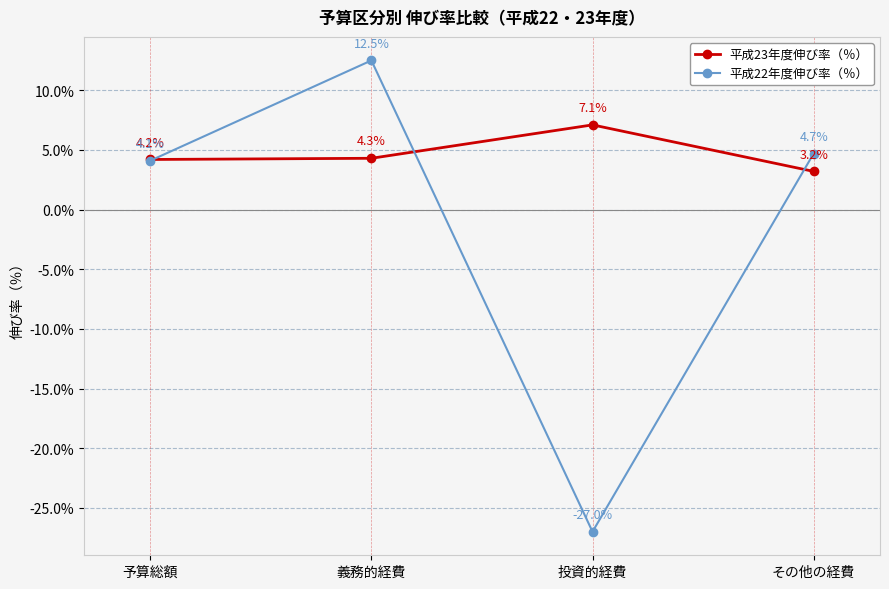

The value of 平成22年度伸び率（％） at 義務的経費 is 12.5. True or false?

True